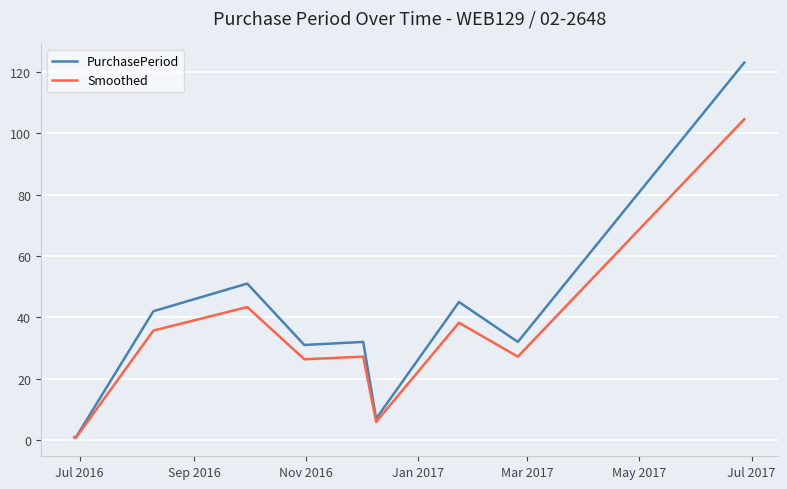

How many series are shown in this chart?

2